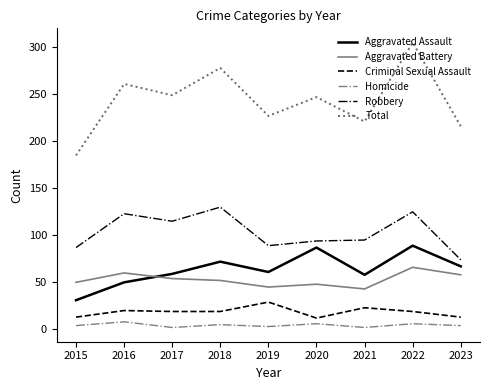

What is the difference between the Robbery values at 2020 and 2019?

5